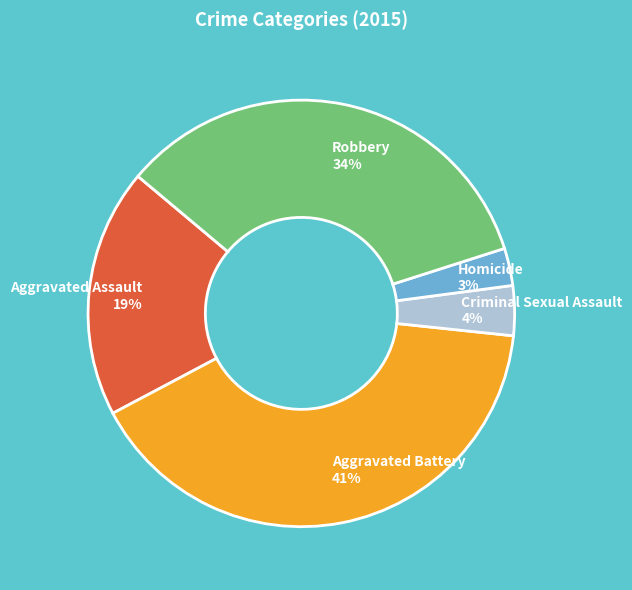

To the nearest percent, what is the difference between the largest and smallest slice percentages?

38%